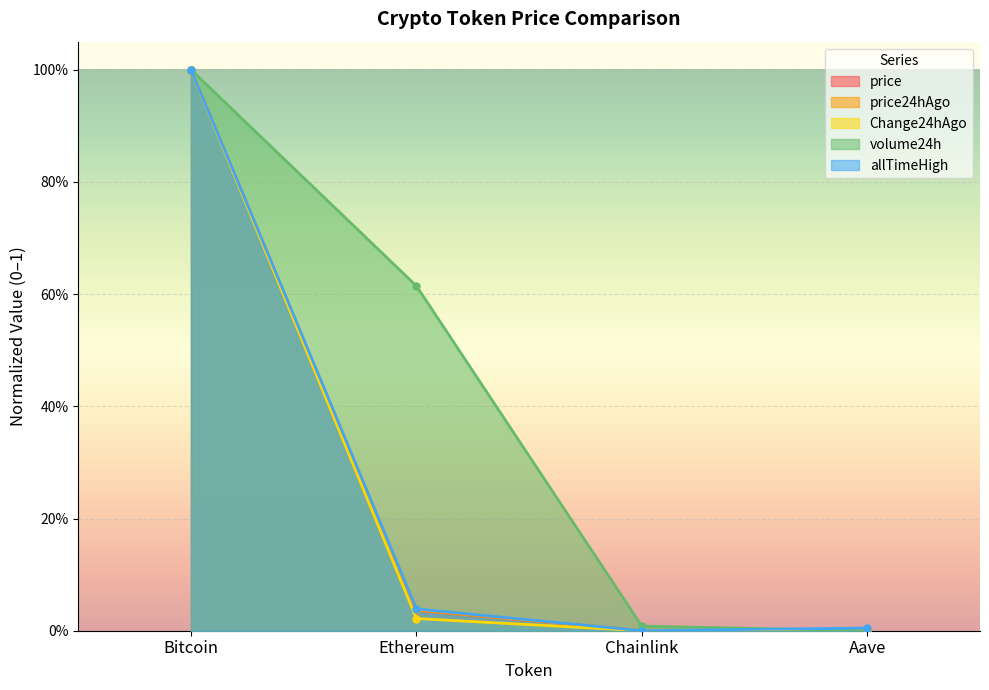

How many lines are shown in the chart?

5